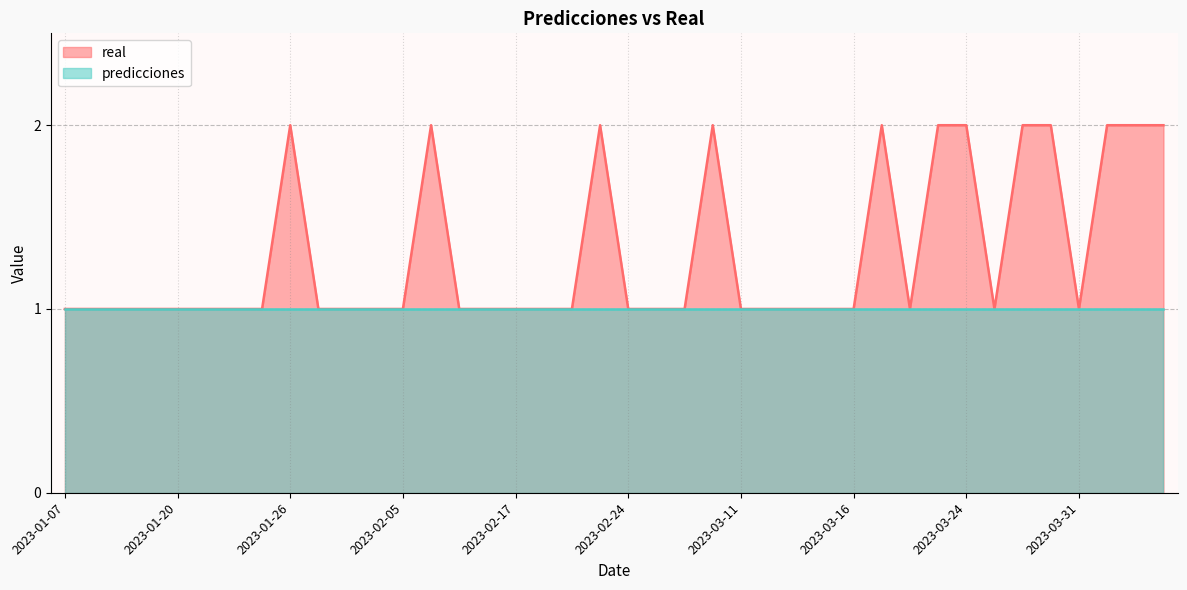

Approximately how many times larger is the value at 2023-03-29 compared to 2023-02-06?

1.0